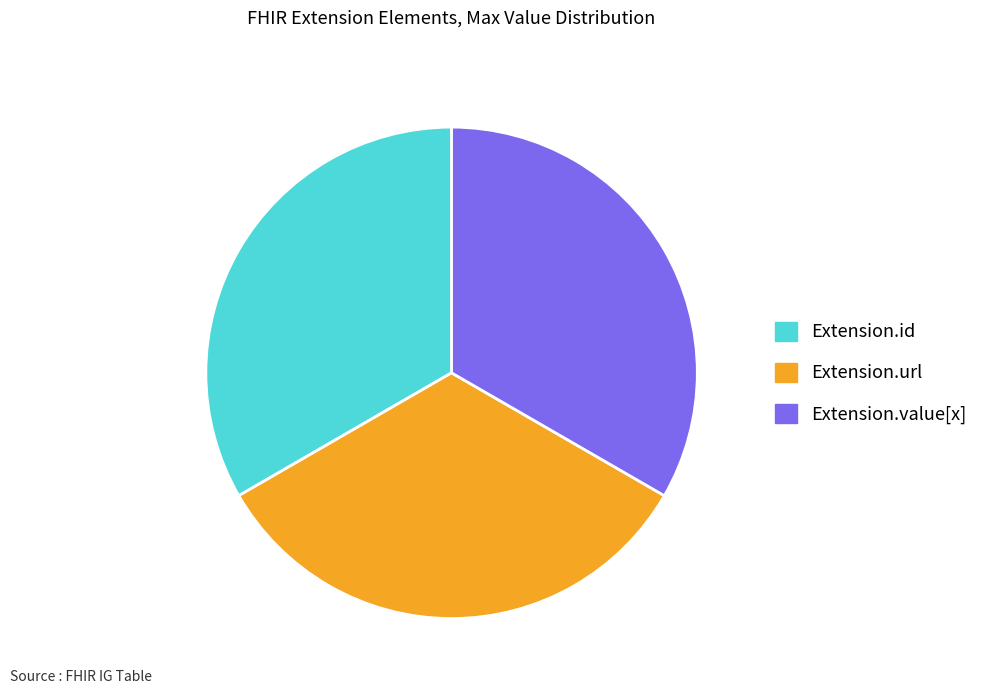

Does any single category account for the majority?

No